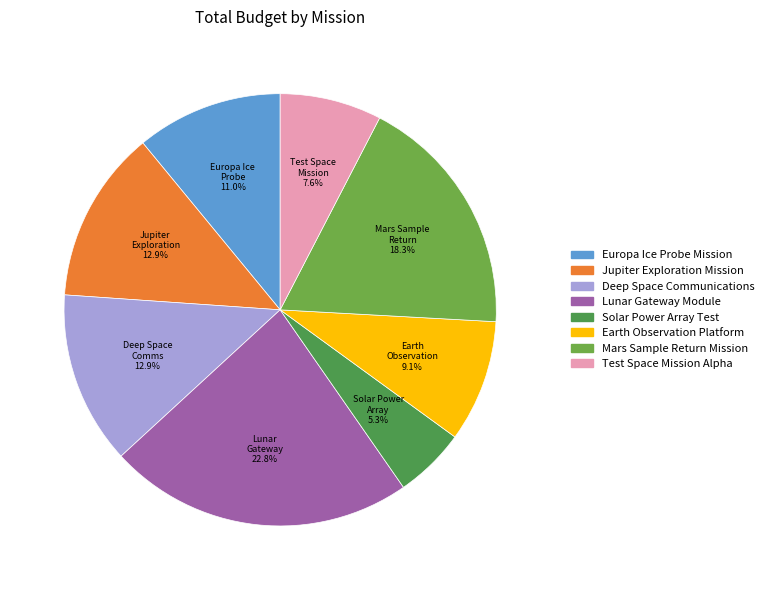

Which slice is the largest?

Lunar Gateway Module